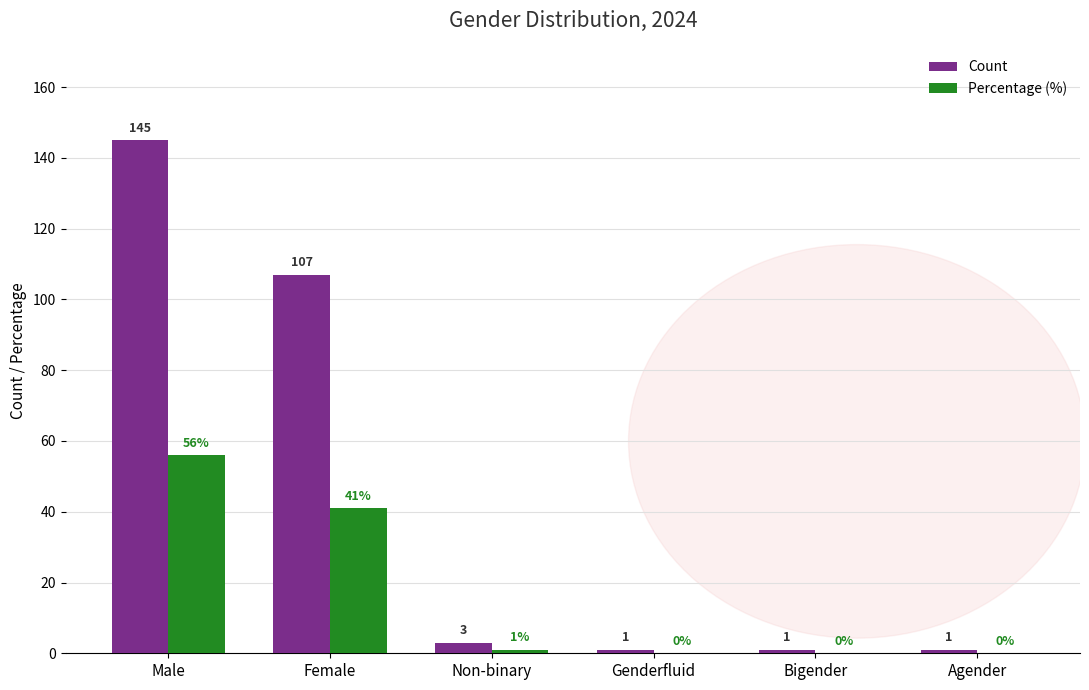

How many distinct data groups are displayed?

2